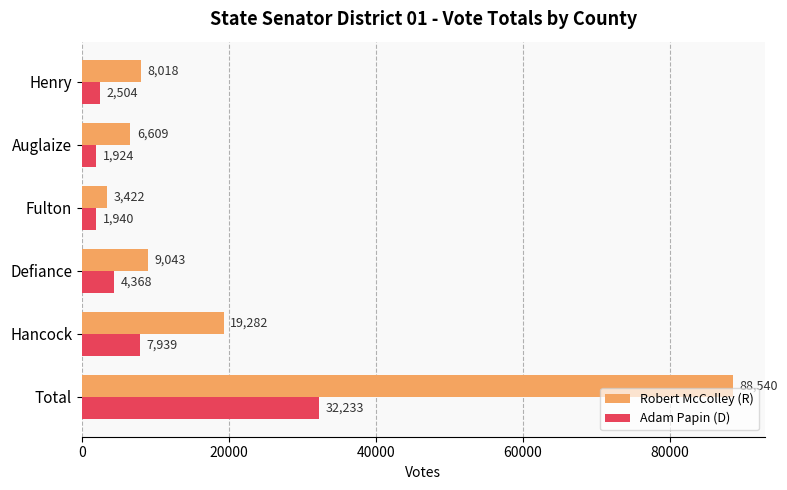

What are all the series names shown in the legend?

Robert McColley (R), Adam Papin (D)